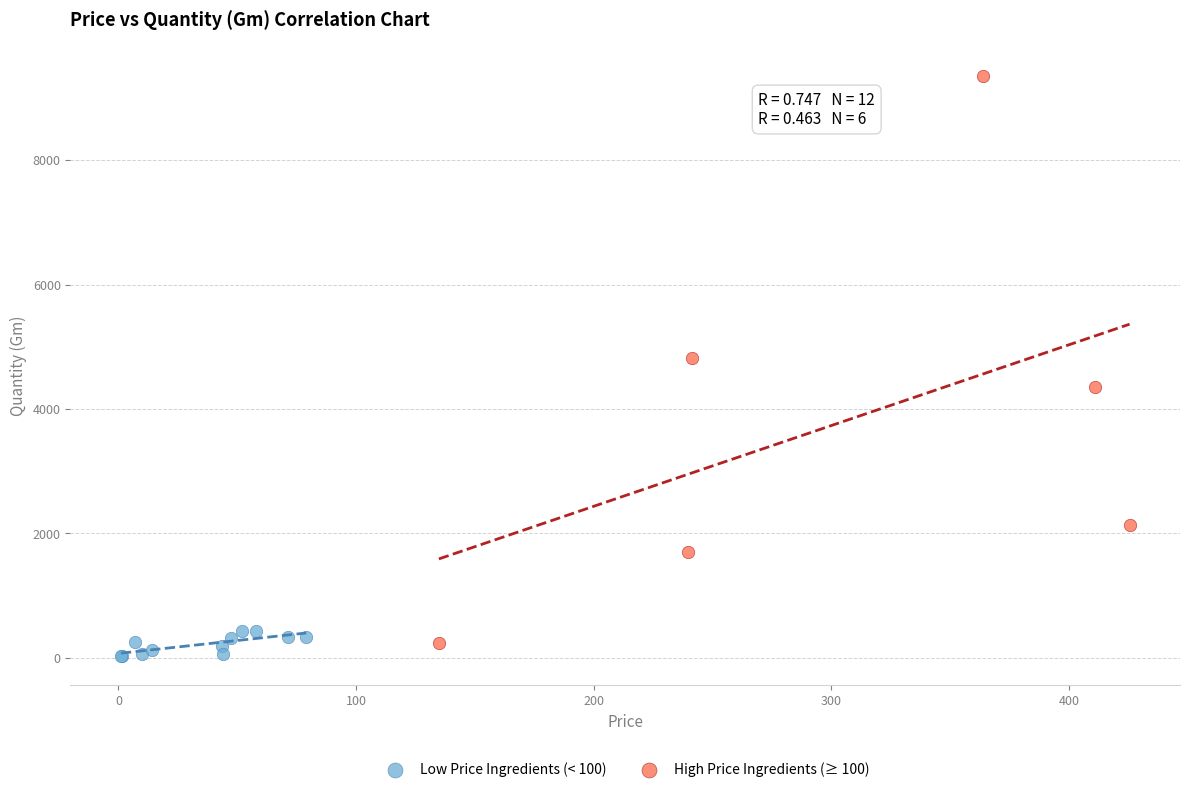

Which series has the largest Y range (max minus min)?

High Price Ingredients (≥ 100)